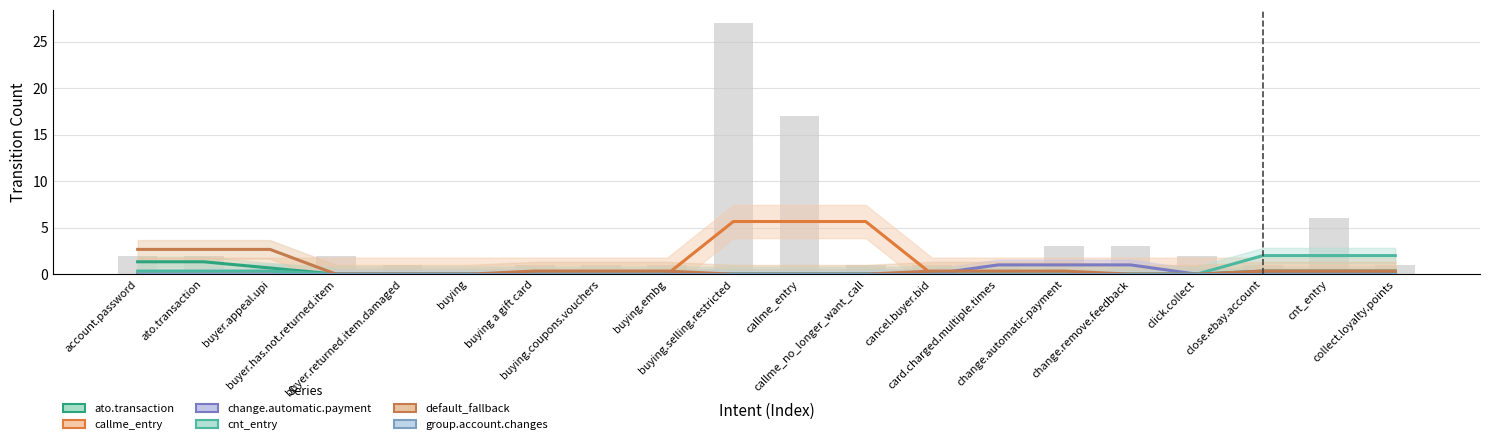

What is the total value across all series at close.ebay.account?

2.7